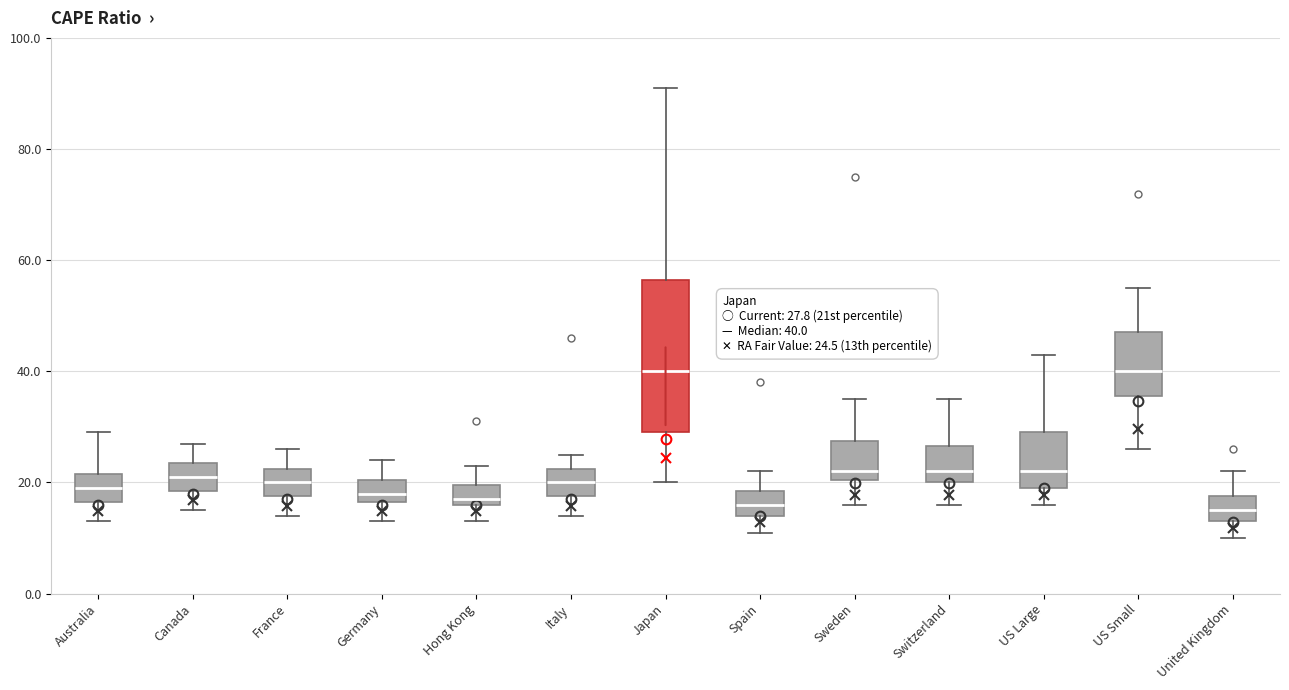

Comparing the boxes themselves (not the whiskers), which one is the tallest?

Japan